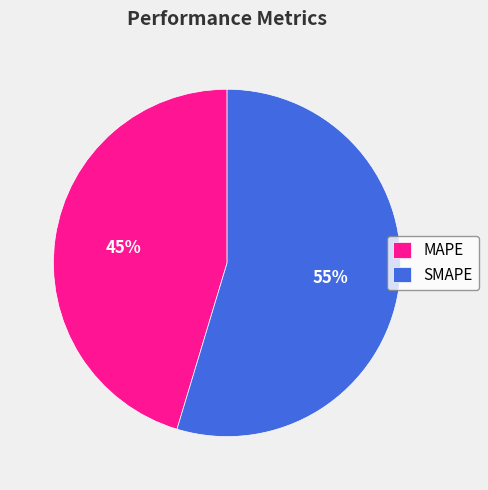

Between SMAPE and MAPE, which is larger?

SMAPE